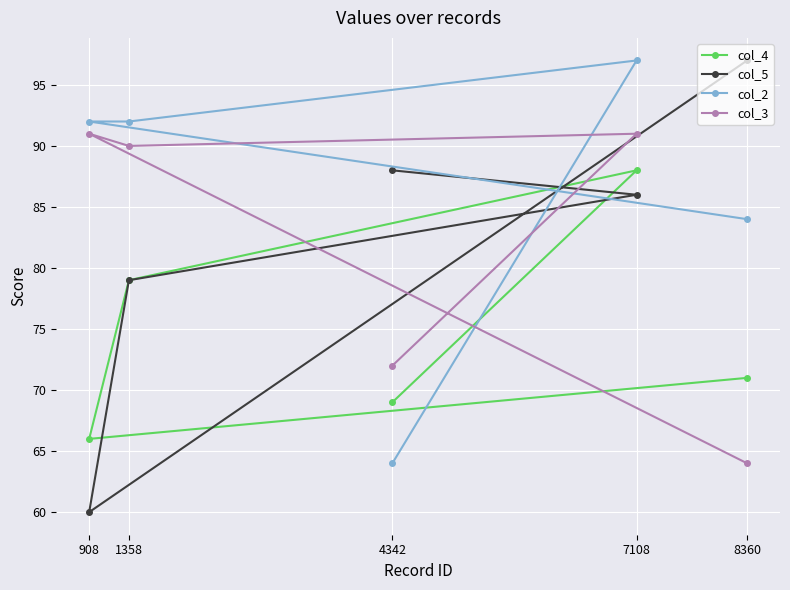

Count the number of categories in the chart.

5